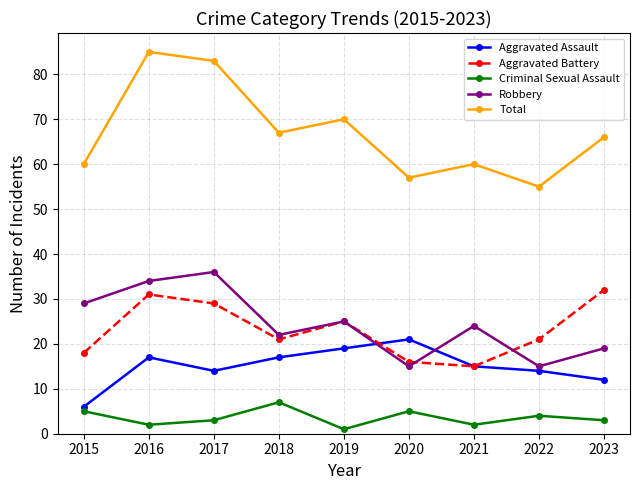

The Aggravated Battery series shows 23 at 2020. True or false?

False